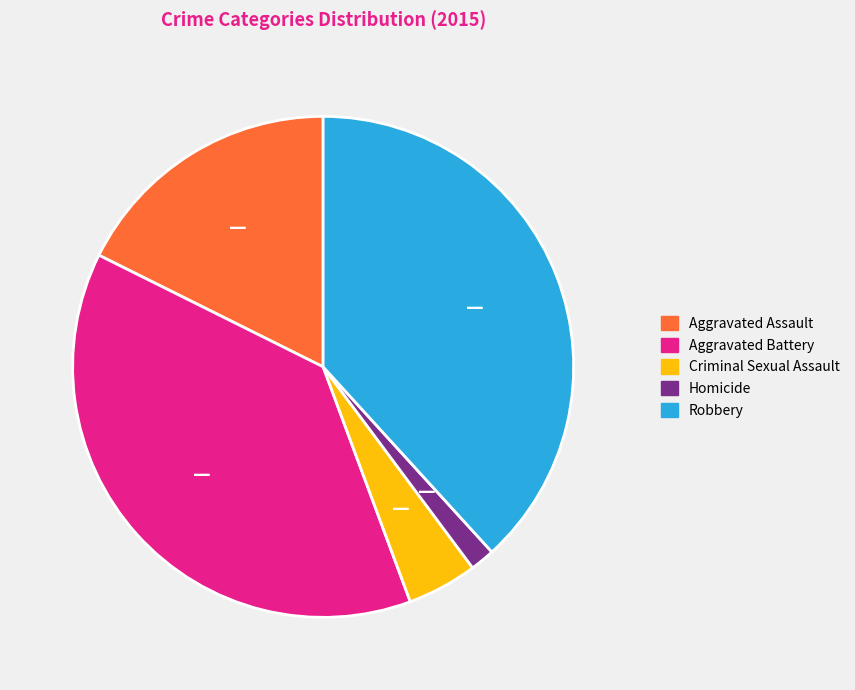

Is the sum of Criminal Sexual Assault and Homicide greater than half?

No